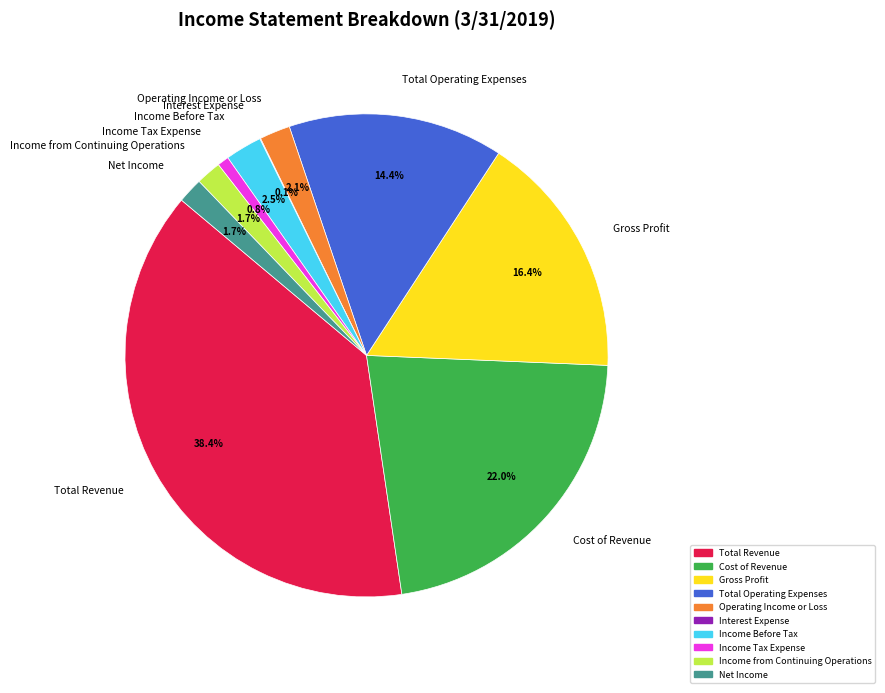

To the nearest percent, what is the difference between the largest and smallest slice percentages?

38%